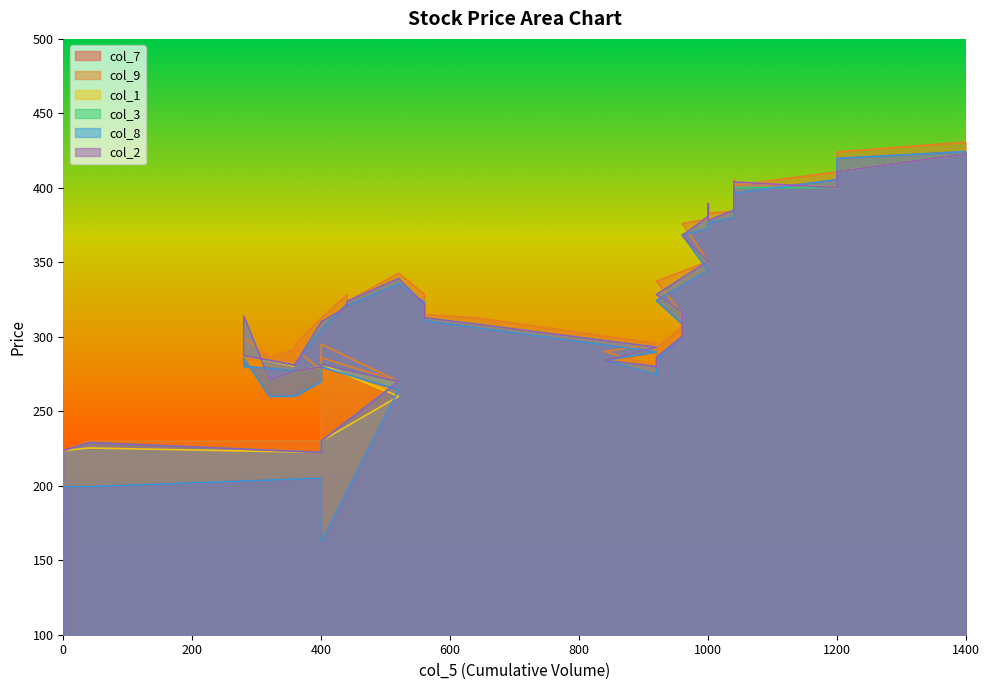

Does the chart display data point markers on the line(s)?

No